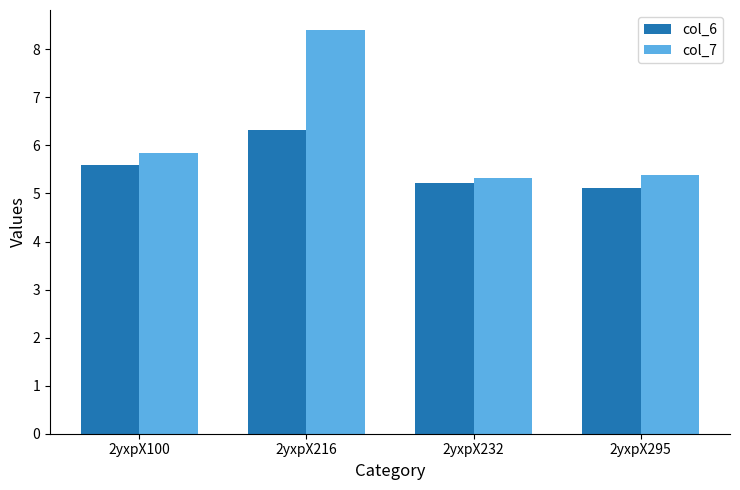

What is the total value across all series at 2yxpX216?

14.7